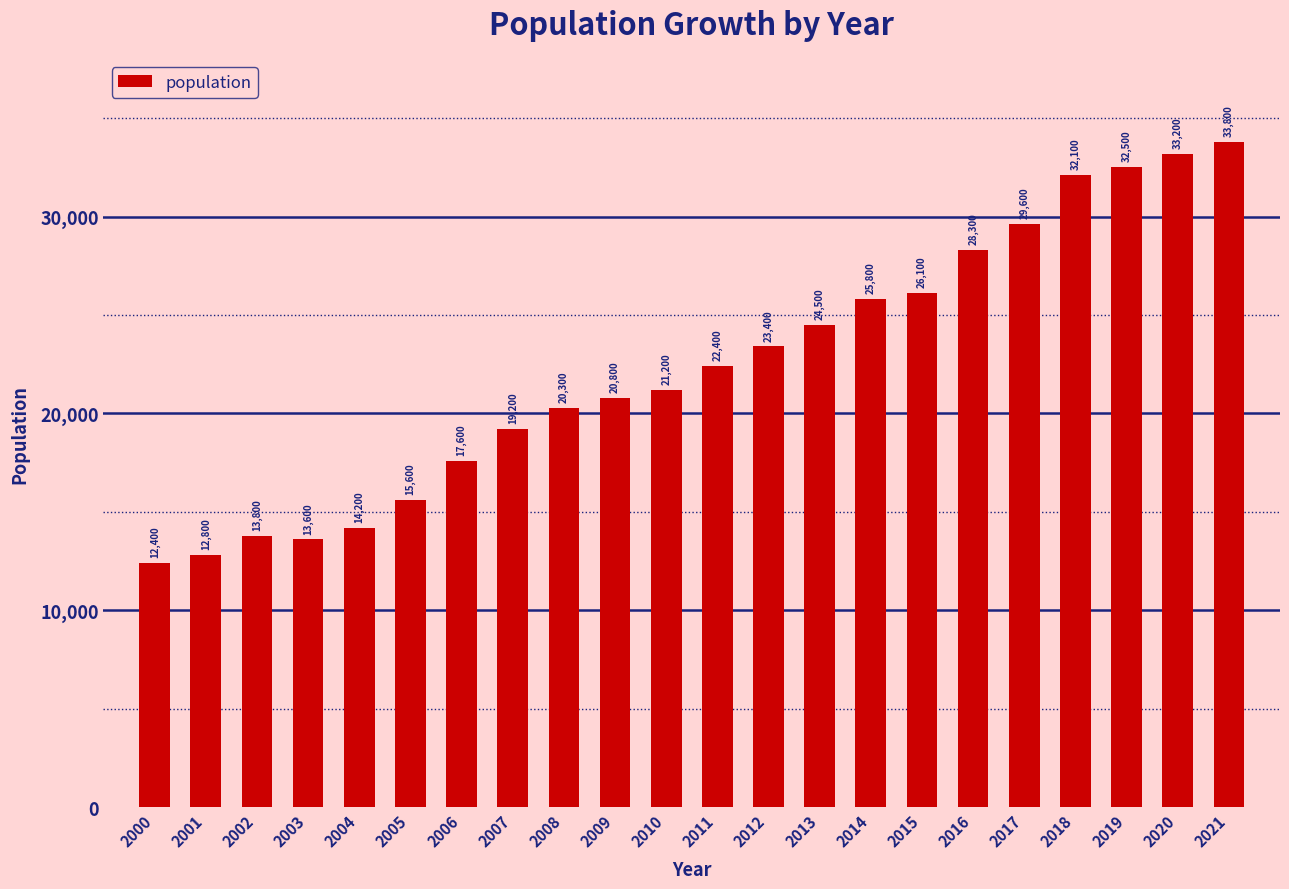

Reading left to right, extract all data points from this chart.

2000=12400	2001=12800	2002=13800	2003=13600	2004=14200	2005=15600	2006=17600	2007=19200	2008=20300	2009=20800	2010=21200	2011=22400	2012=23400	2013=24500	2014=25800	2015=26100	2016=28300	2017=29600	2018=32100	2019=32500	2020=33200	2021=33800